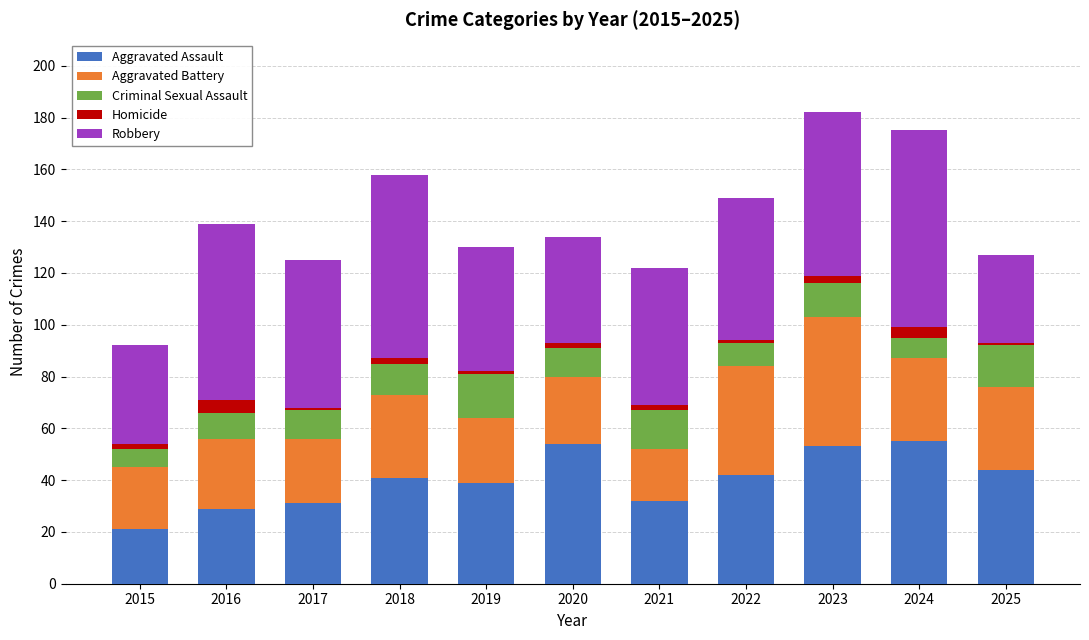

True or false: Aggravated Assault has a value of 13 at 2015.

False